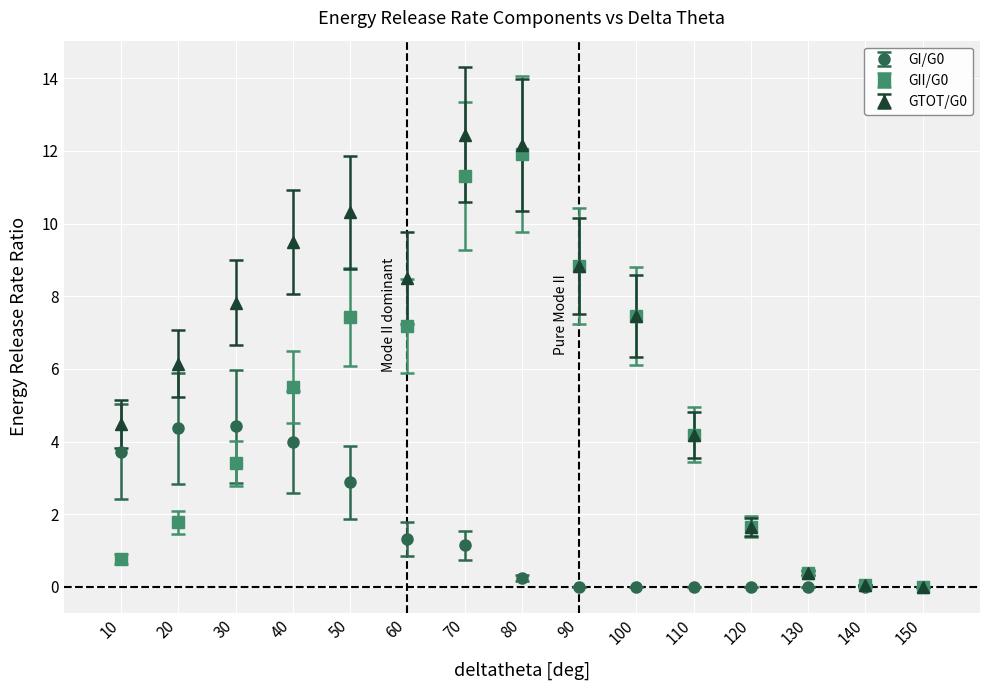

What is the total value across all series at 30?

15.6